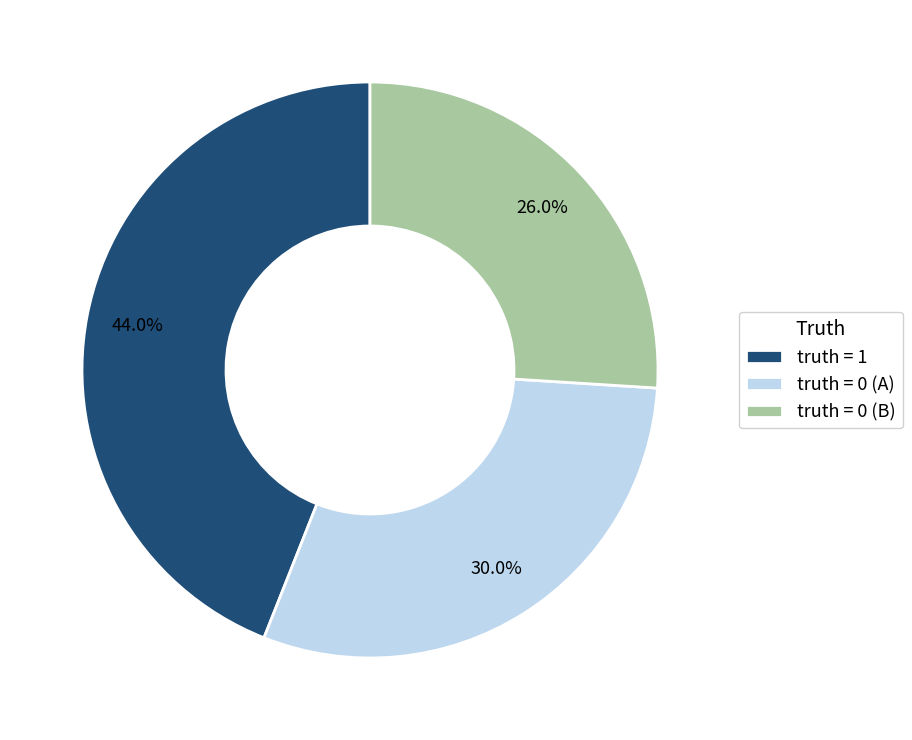

Which slice is the largest?

truth = 1